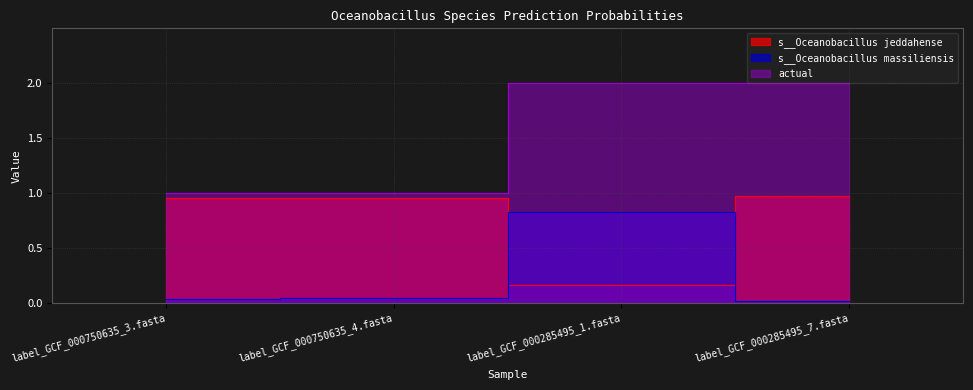

What is the difference between the maximum and minimum values in the s__Oceanobacillus jeddahense series?

0.8